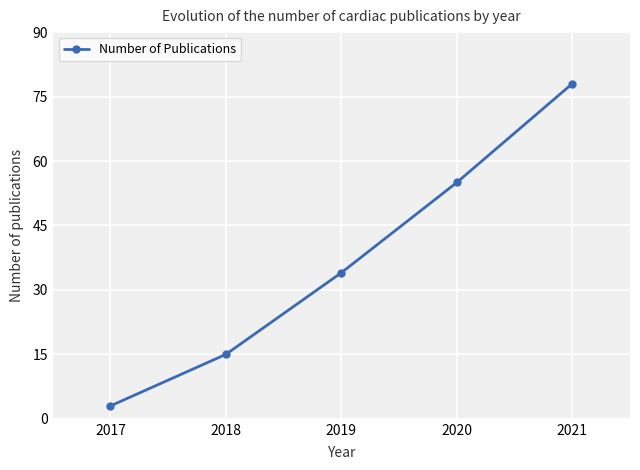

Where is the data nearest to the value 40?

2019